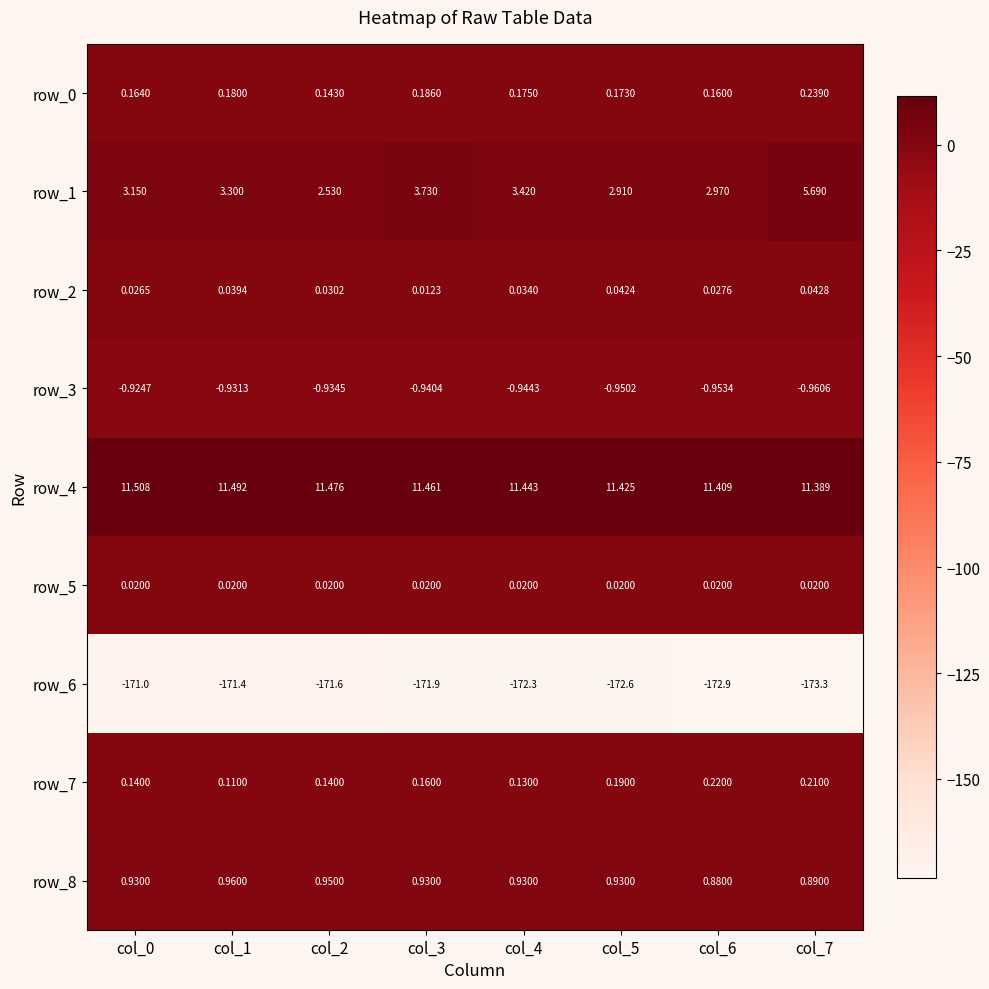

Count the number of categories in the chart.

8